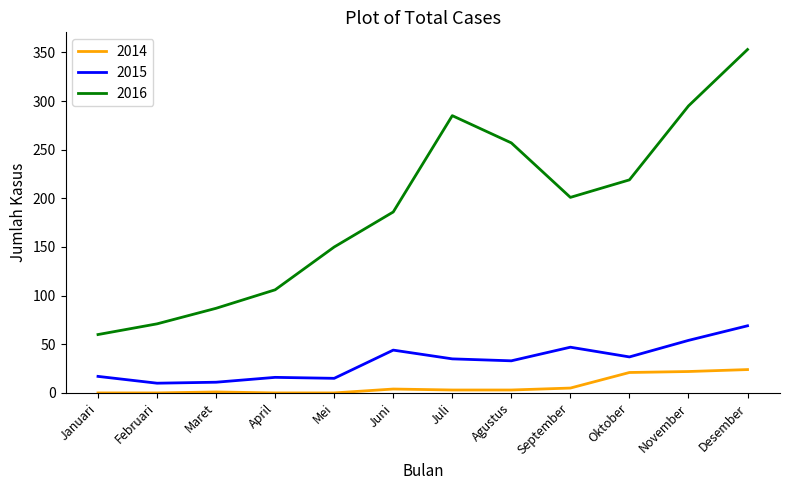

At which category does the chart reach its peak across all series?

Desember